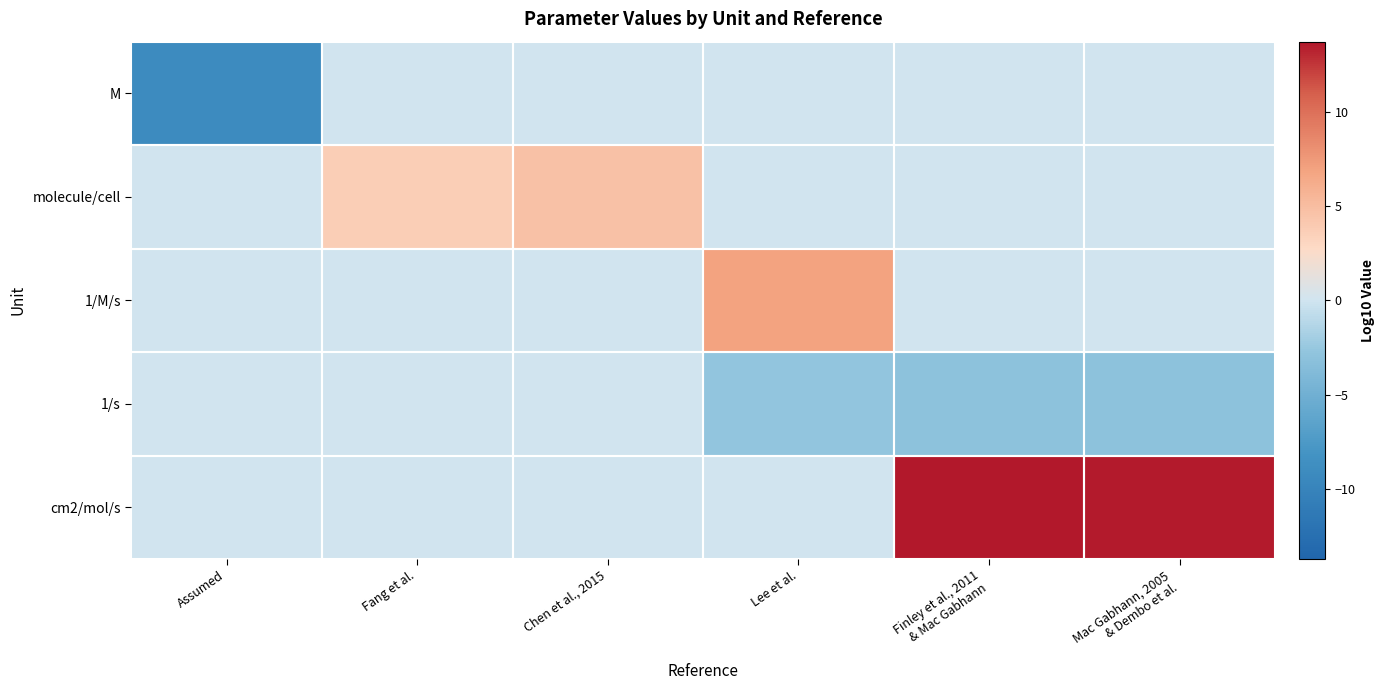

At how many categories does at least one series exceed 6?

3